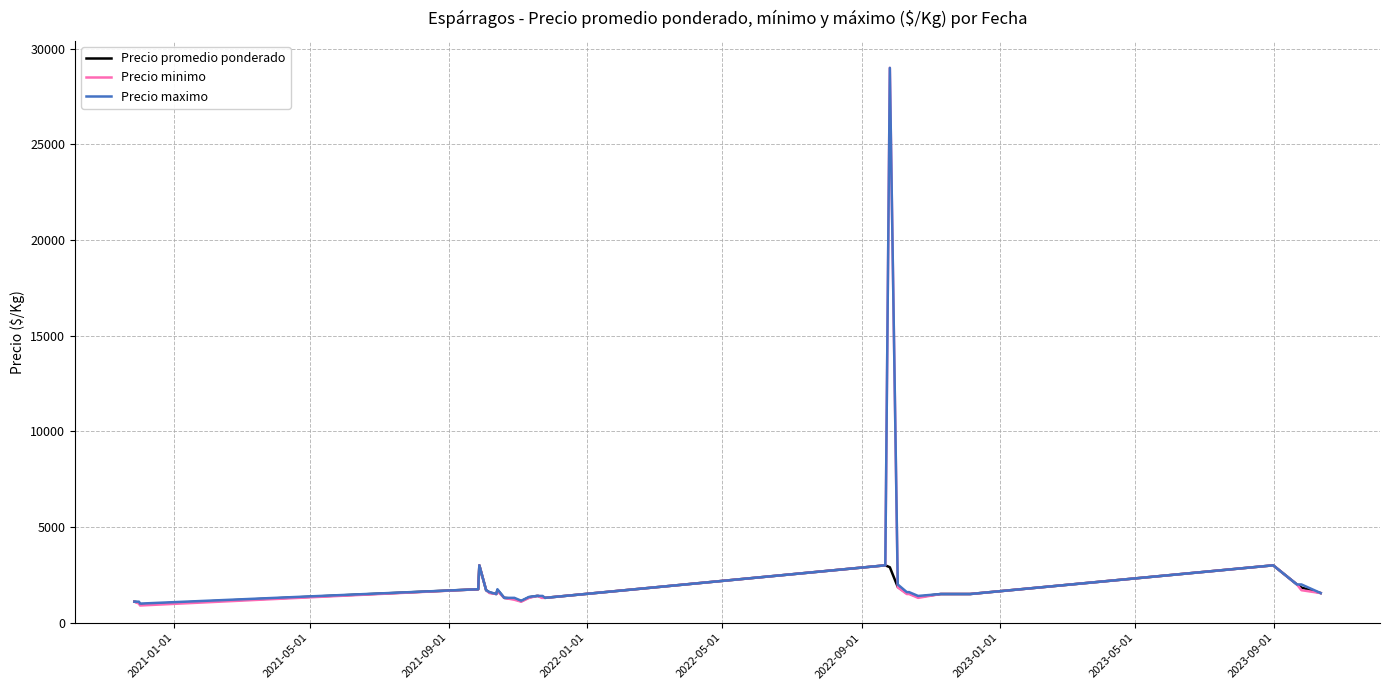

What is the highest value of the Precio maximo series?

29000.0